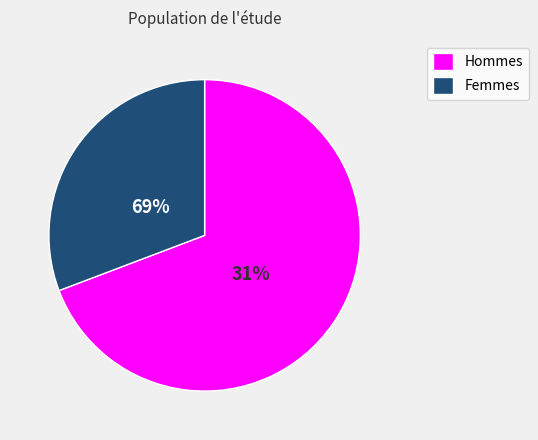

Does 69 account for over 50% of the chart?

No